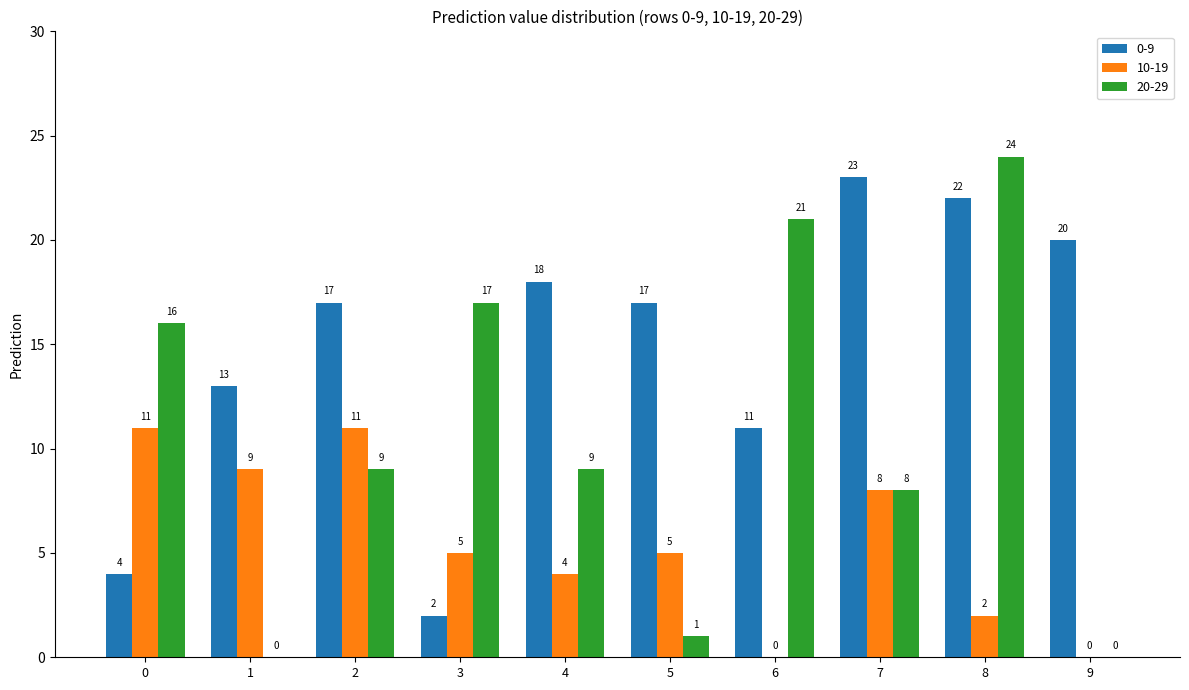

What are all the series names shown in the legend?

0-9, 10-19, 20-29